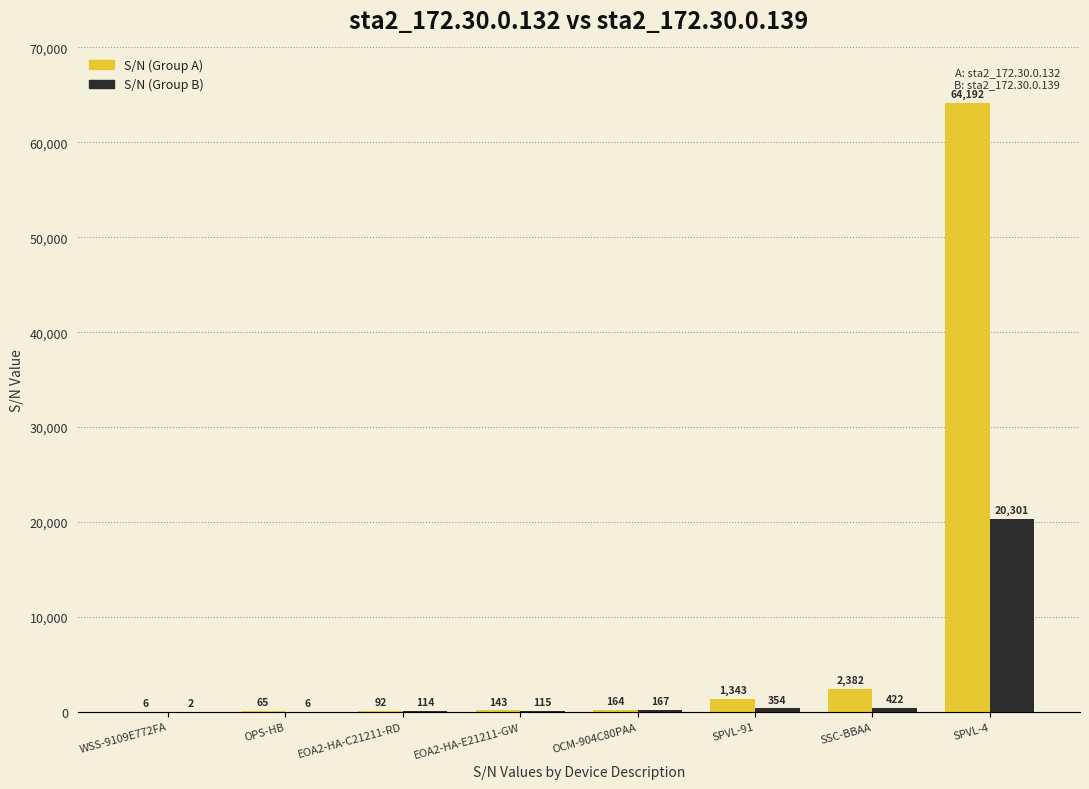

What is the sum of all S/N (Group B) values?

21481